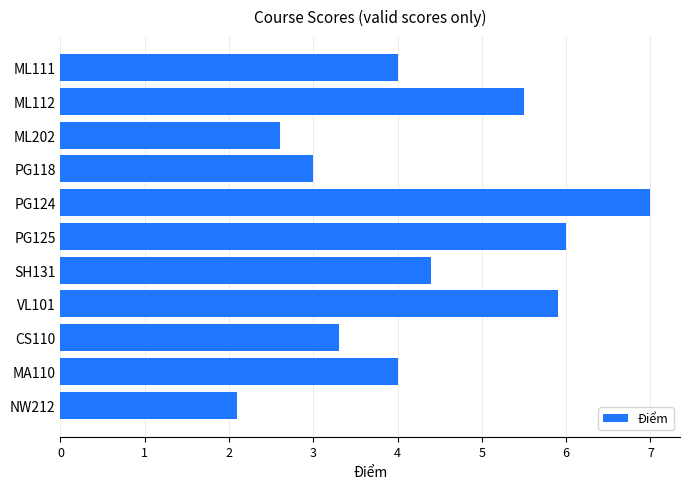

Read the value at ML202.

2.6